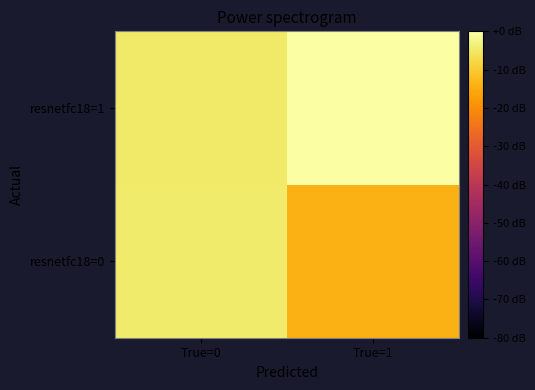

Reading left to right, extract all data points from this chart.

resnetfc18=0: True=0=-4.4	True=1=-14.1
resnetfc18=1: True=0=-4.9	True=1=0.0